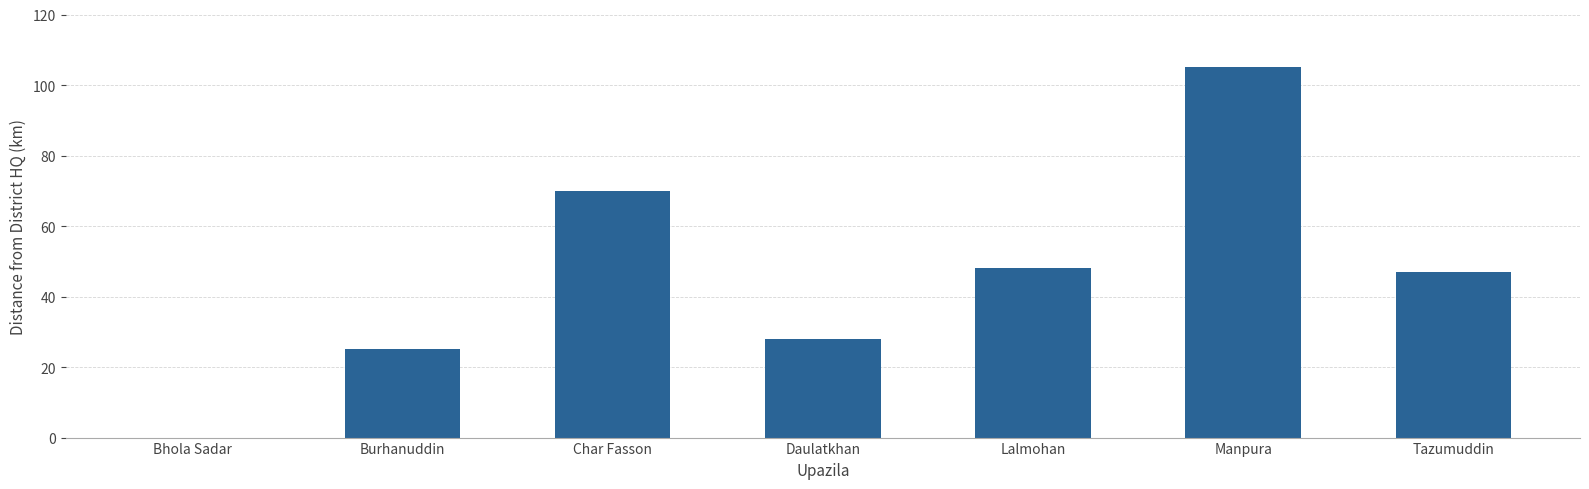

Where does the data first go above 47?

Char Fasson